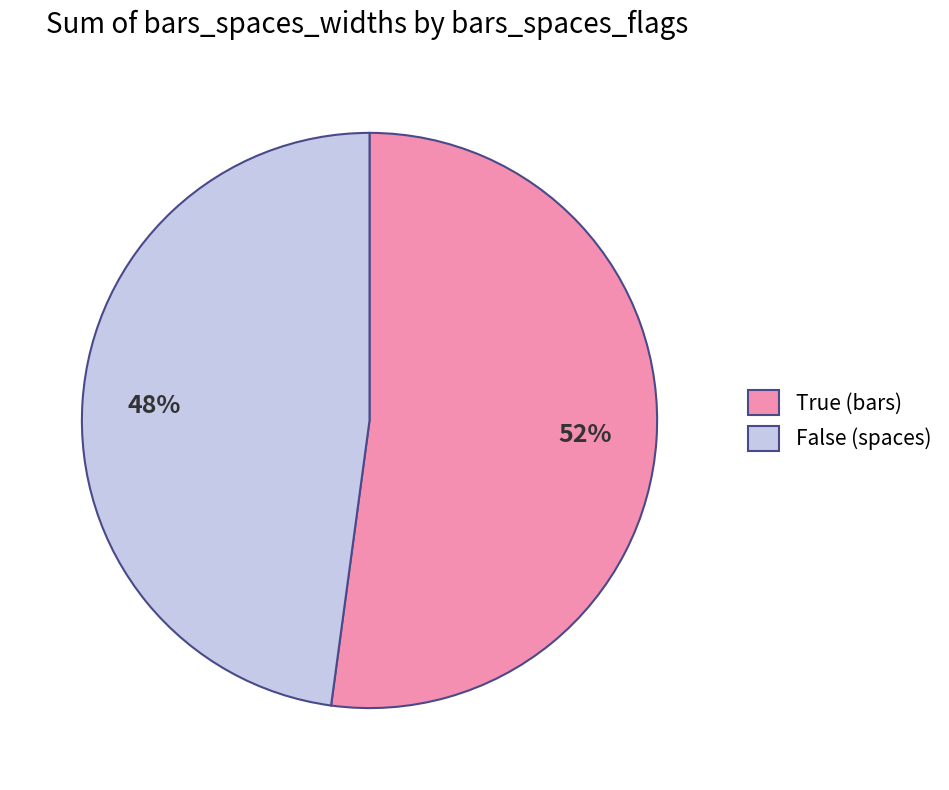

Do False (spaces) and True (bars) together represent more than half of the pie?

Yes